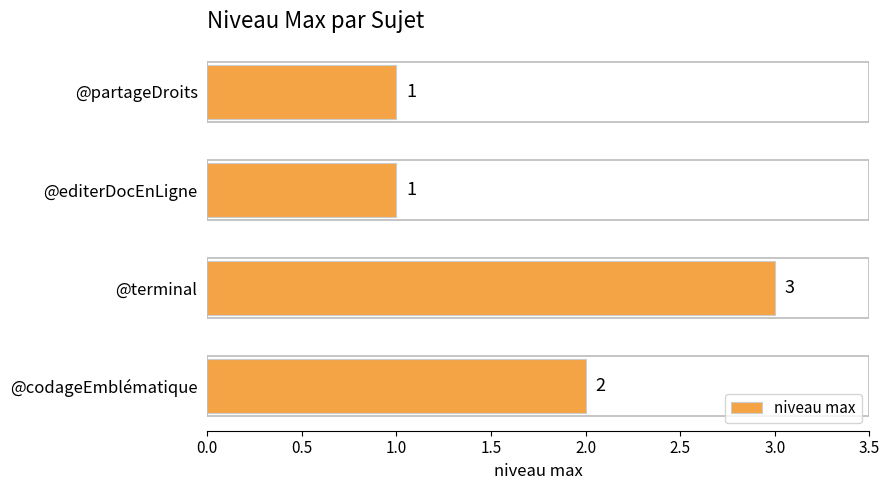

True or false: the data shows 3 at @terminal.

True